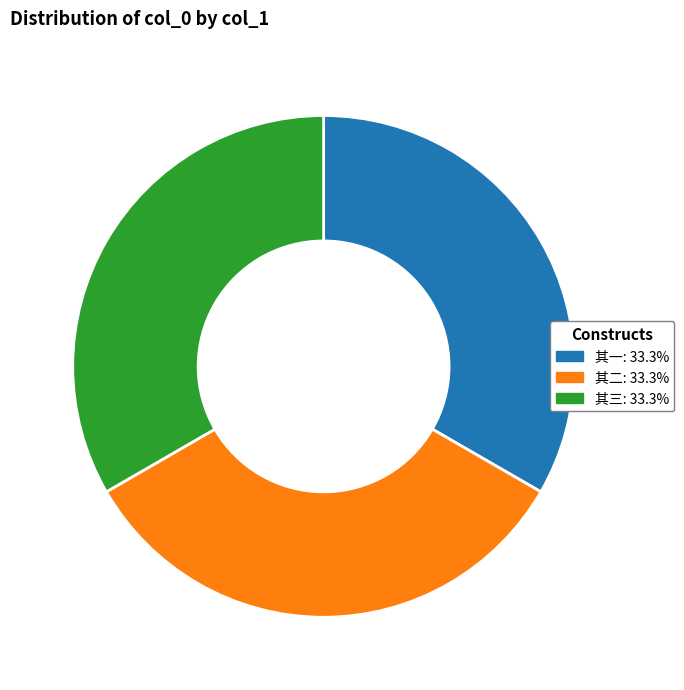

Is there a majority slice in this chart?

No